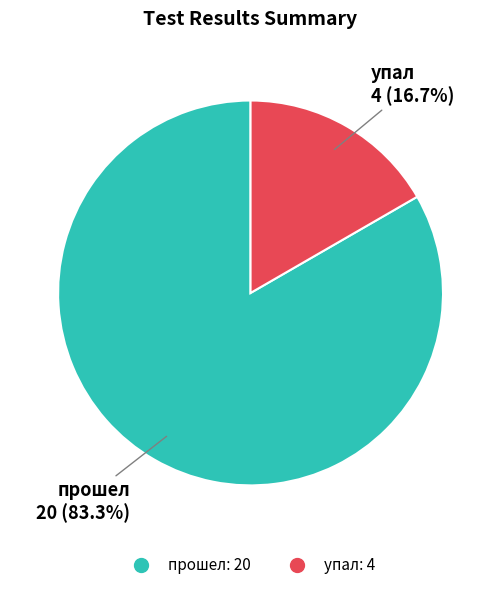

Rank the categories by value from highest to lowest.

прошел, упал